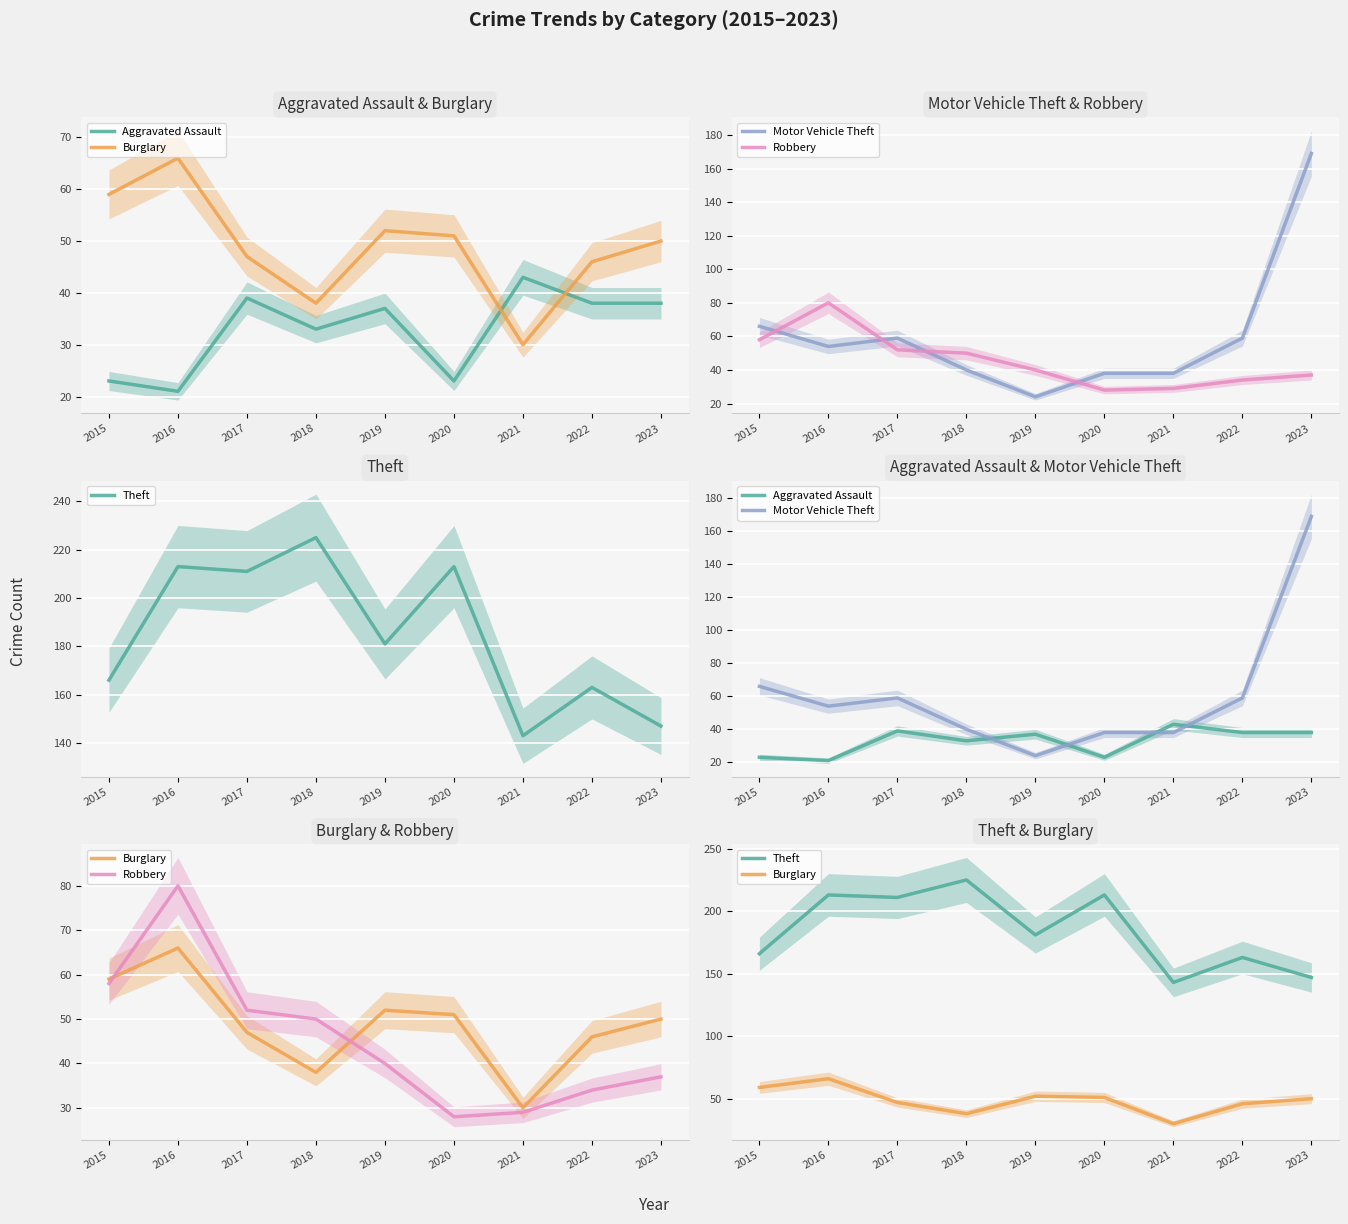

At how many categories does at least one series exceed 139?

9